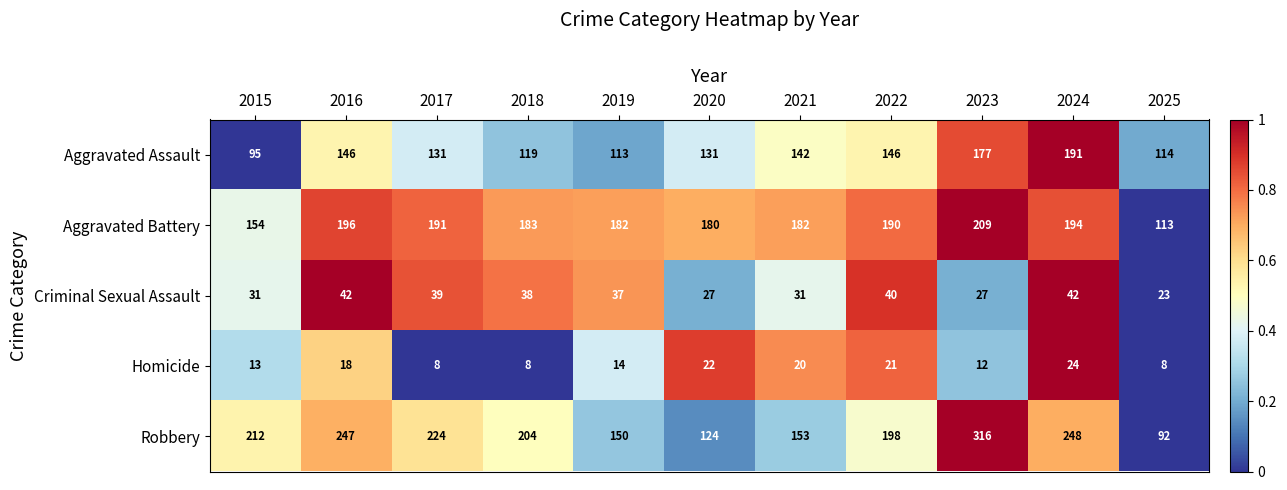

Between 2016 and 2017, which series saw the biggest shift?

Robbery